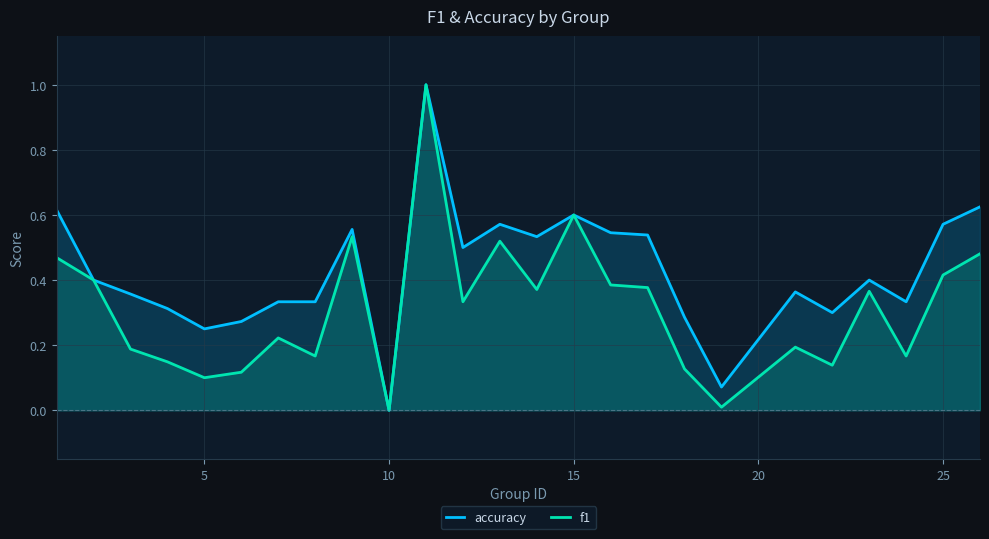

What is the highest value of the accuracy series?

1.0